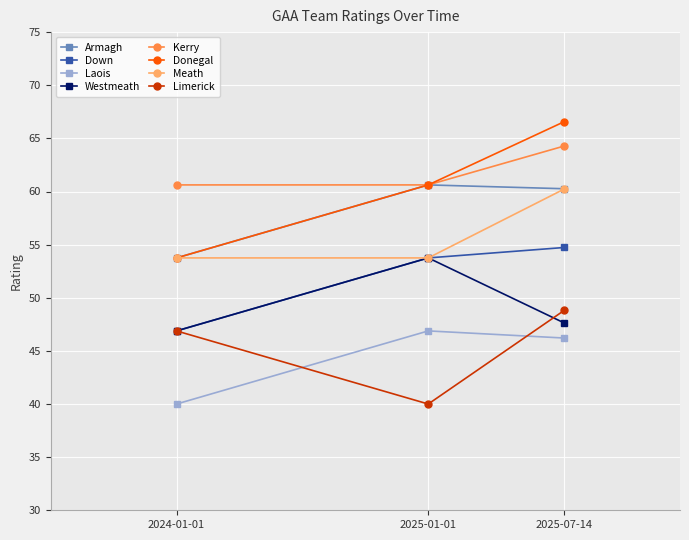

How many categories are shown in the chart?

3